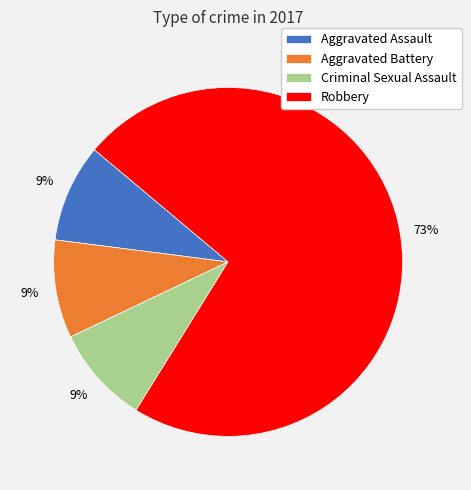

How many segments does this pie chart have?

4